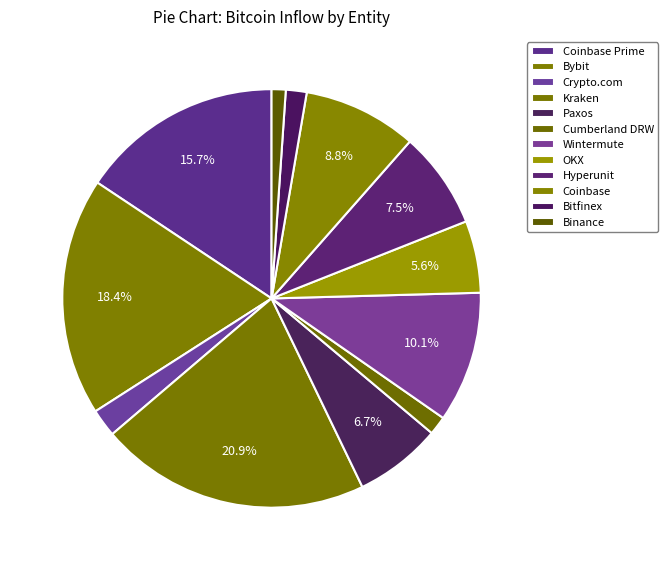

To the nearest percent, what is the combined percentage of Coinbase Prime and Crypto.com?

18%